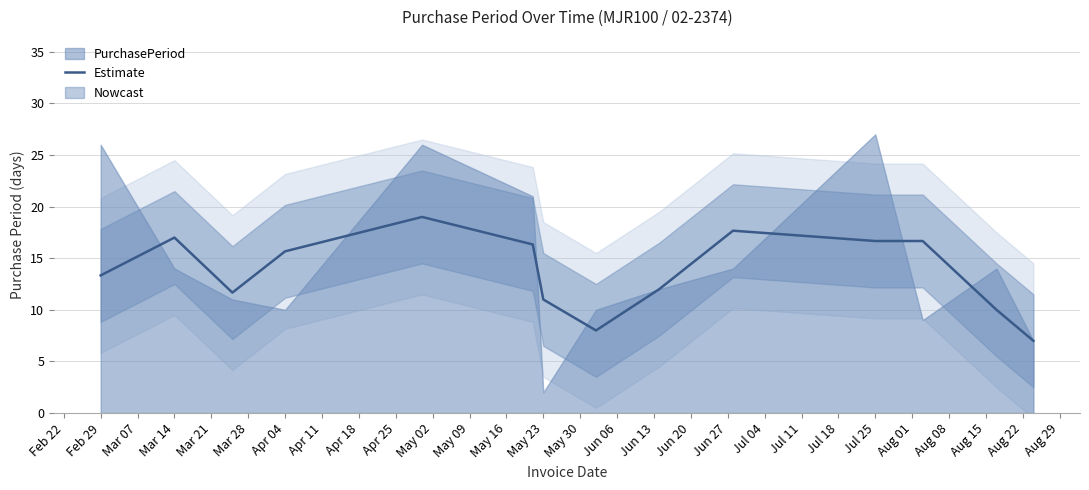

Is it true that Estimate equals 11.0 at May 23?

True